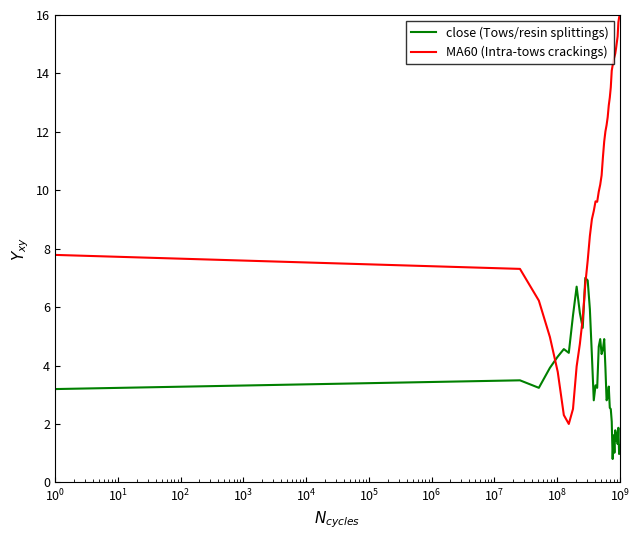

How many distinct data groups are displayed?

2